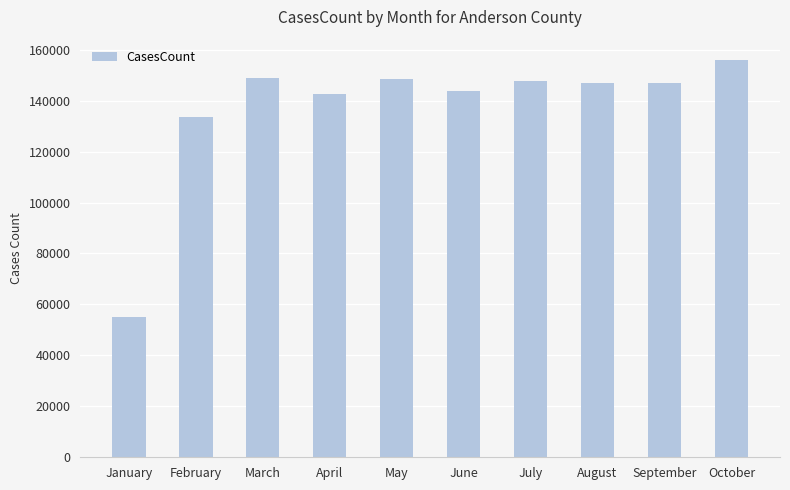

What is the average value?

137007